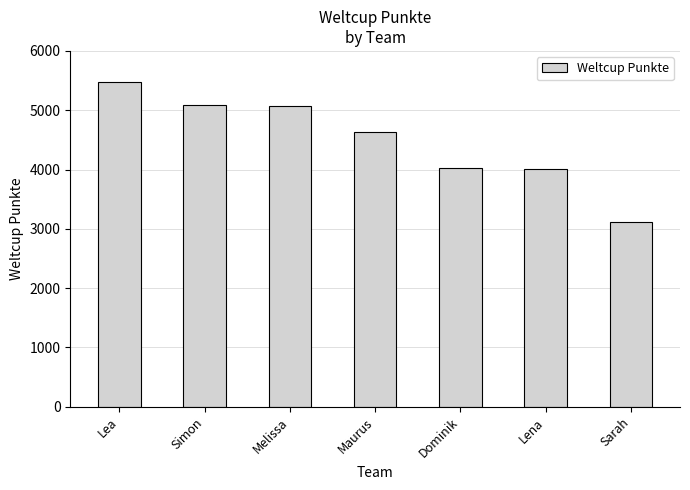

Does the chart contain any negative values?

No